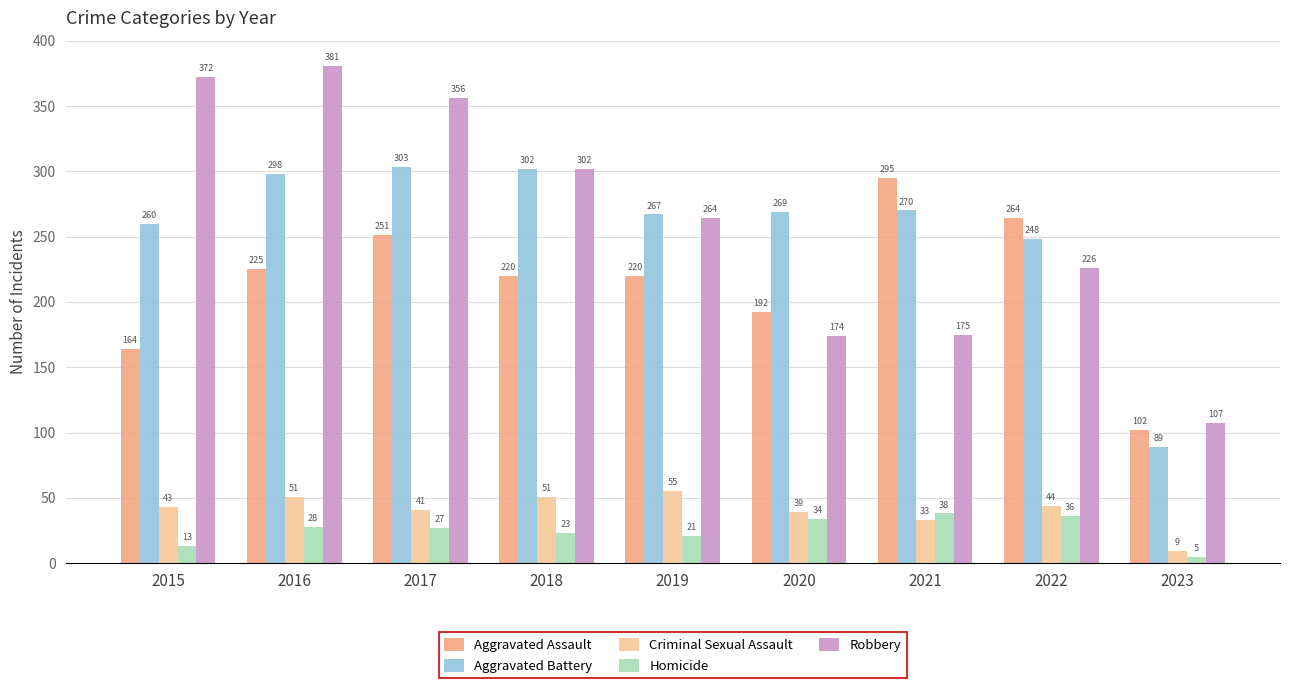

Does the chart contain any negative values?

No